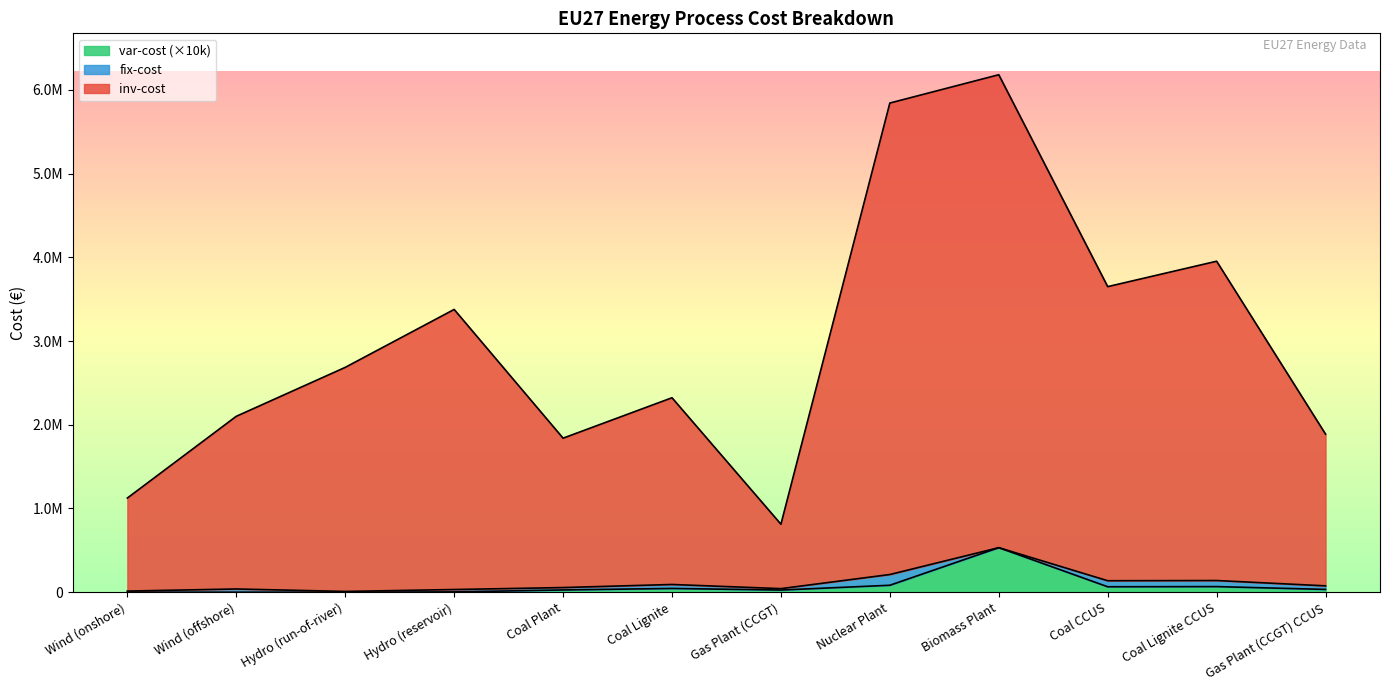

What is the maximum value shown in the chart?

6180000.0